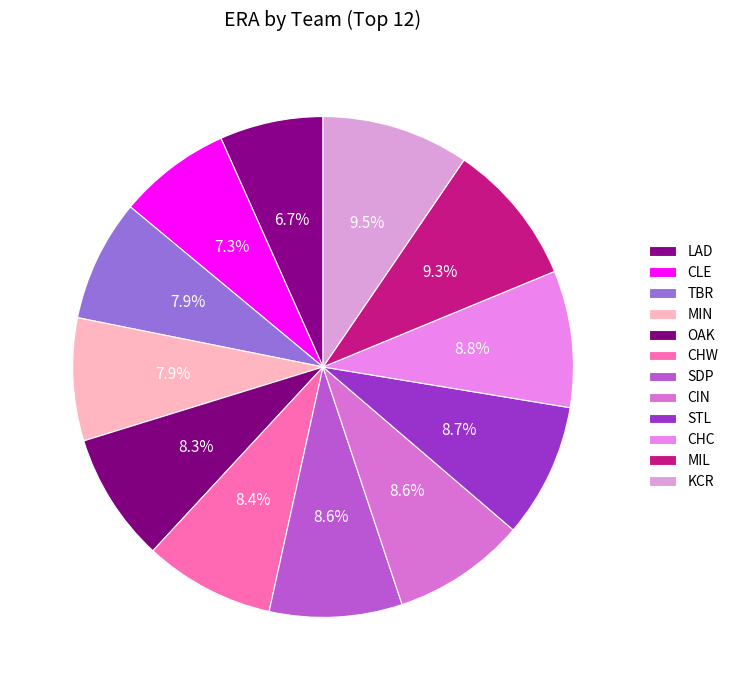

How many slices are in this pie chart?

12